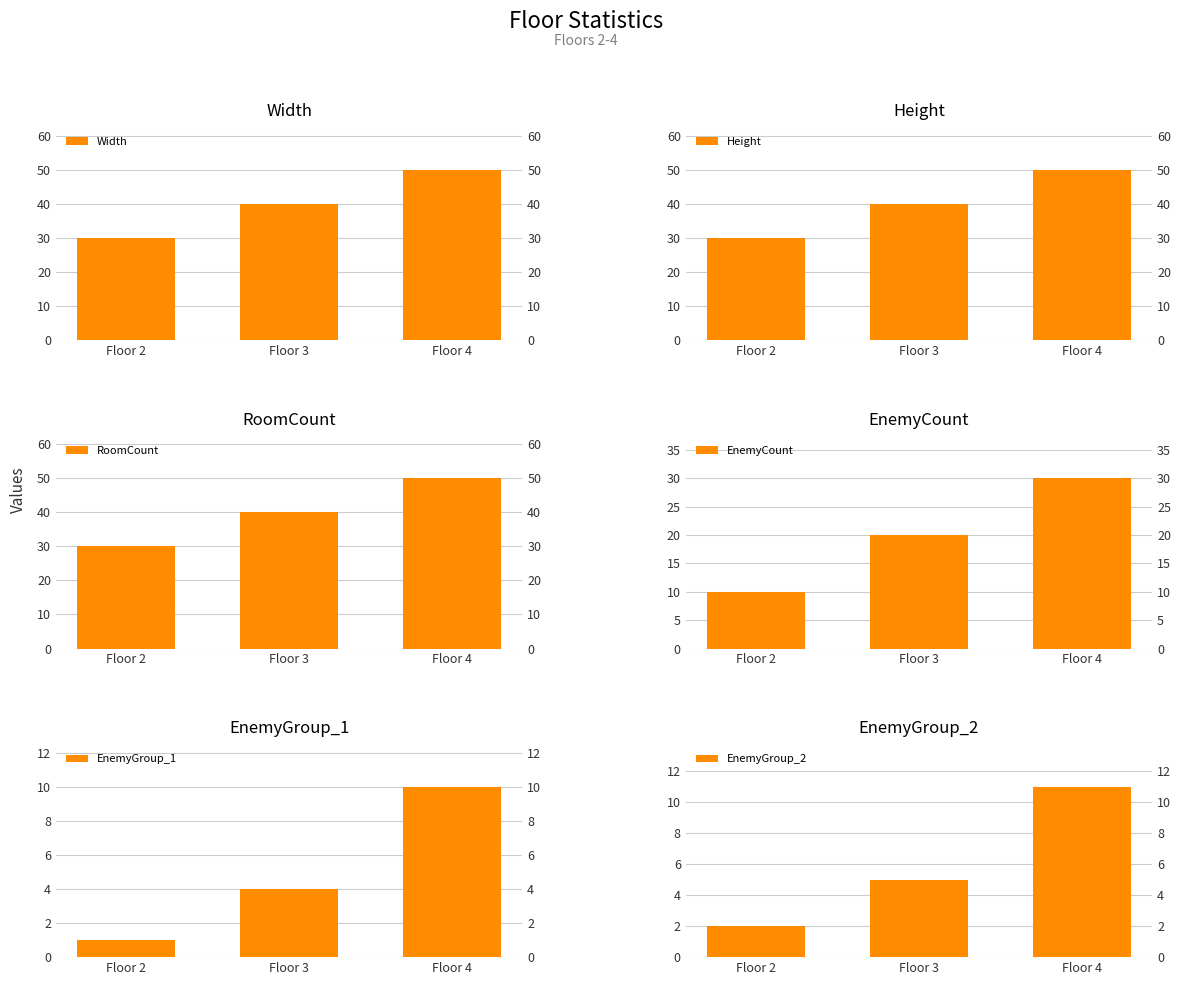

What is the approximate value of EnemyGroup_1 at Floor 3?

4